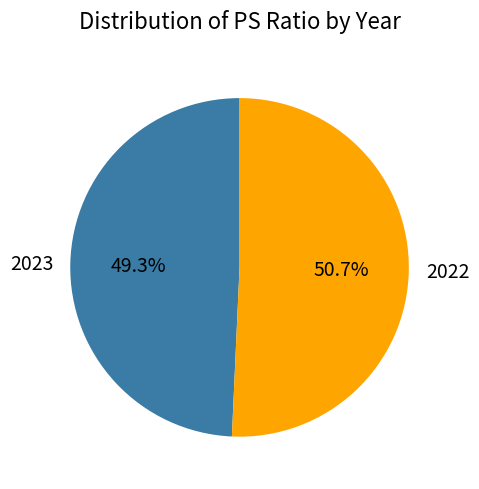

What is the smallest slice in the pie chart?

2023